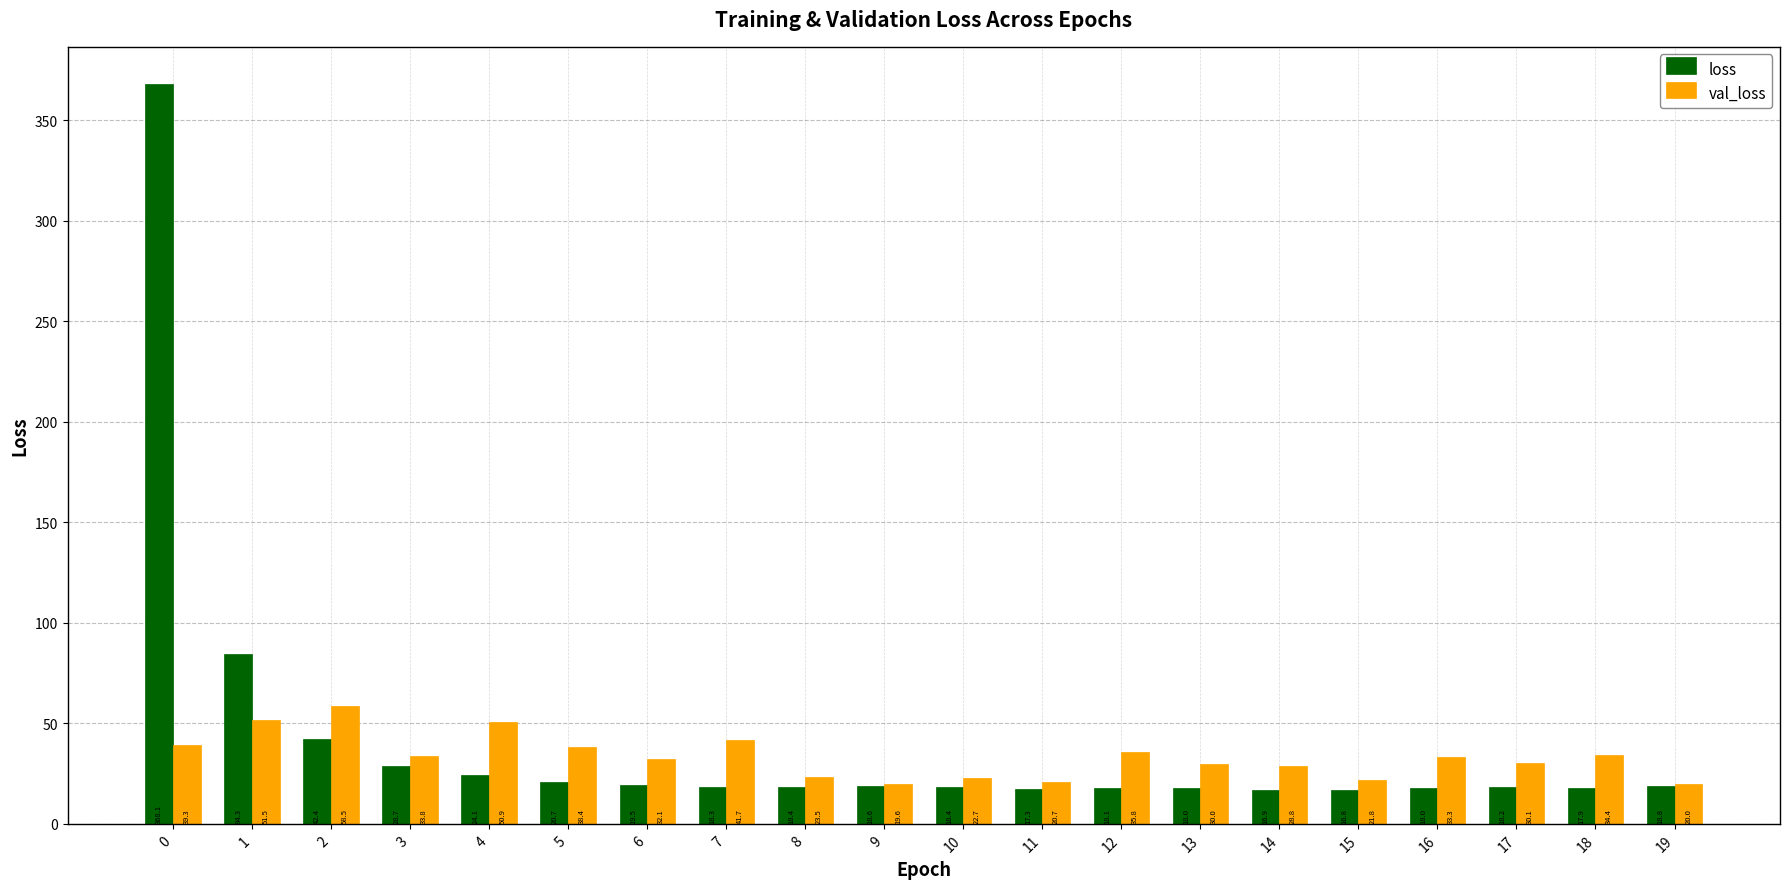

How many bars are there in total?

40